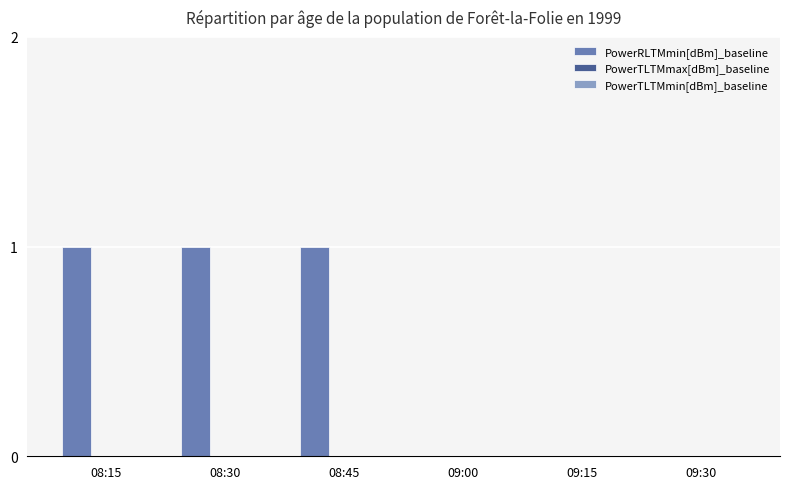

Is it true that the value at 08:30 is 0?

False